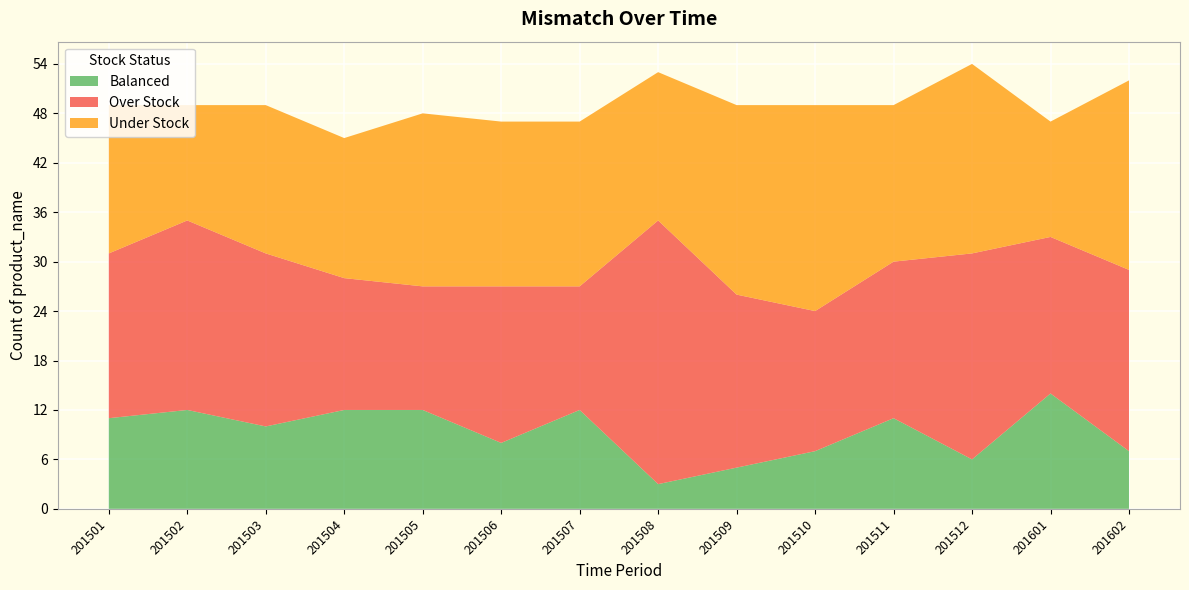

Reading right to left, list all the values displayed in this chart.

Balanced: 201602=7	201601=14	201512=6	201511=11	201510=7	201509=5	201508=3	201507=12	201506=8	201505=12	201504=12	201503=10	201502=12	201501=11
Over Stock: 201602=22	201601=19	201512=25	201511=19	201510=17	201509=21	201508=32	201507=15	201506=19	201505=15	201504=16	201503=21	201502=23	201501=20
Under Stock: 201602=23	201601=14	201512=23	201511=19	201510=25	201509=23	201508=18	201507=20	201506=20	201505=21	201504=17	201503=18	201502=14	201501=18